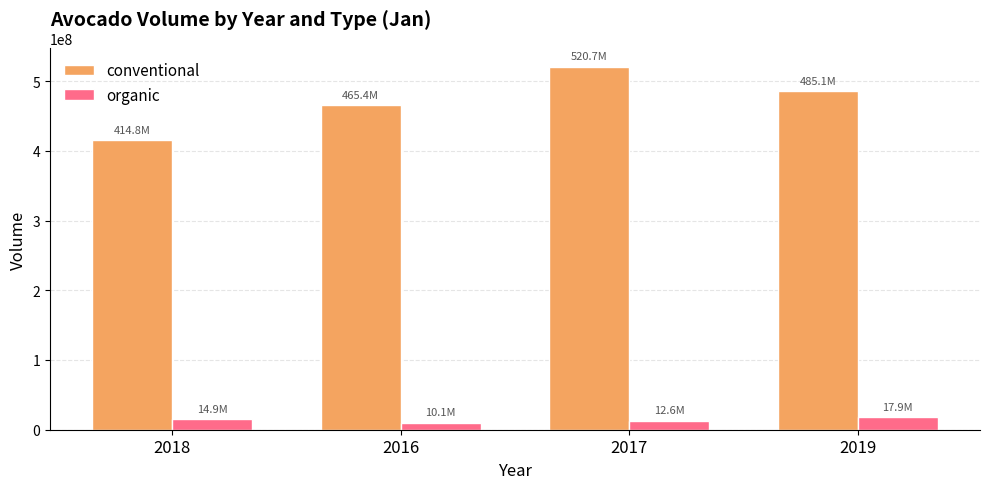

What is the average value of the organic series?

13868964.9